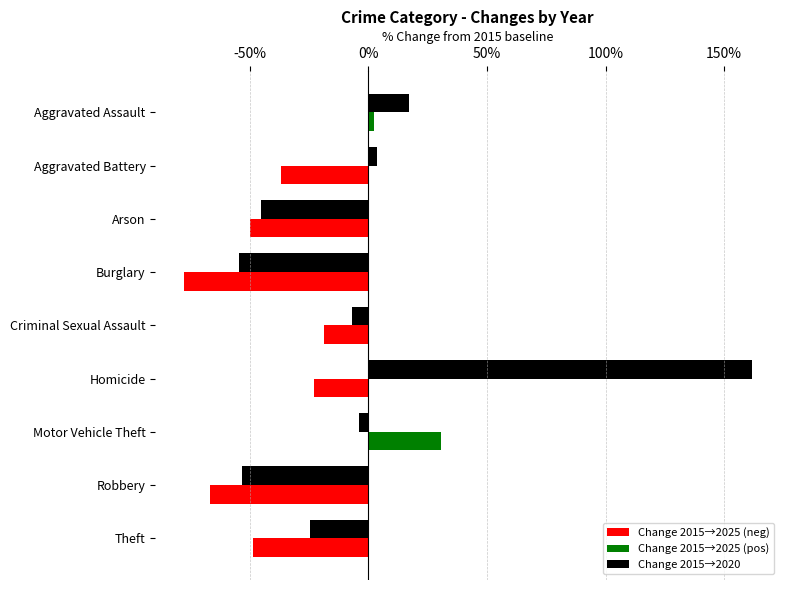

Is it true that Change 2015→2020 equals -93.0 at Robbery?

False